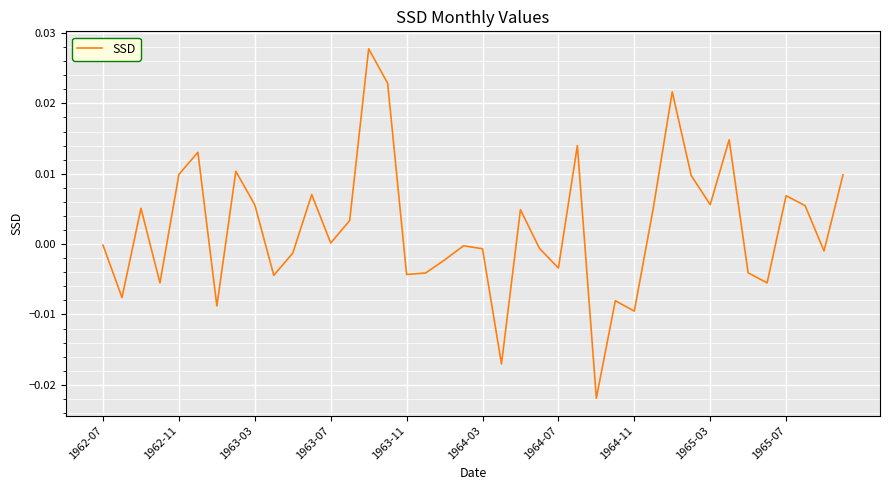

Count the number of data series in this chart.

1